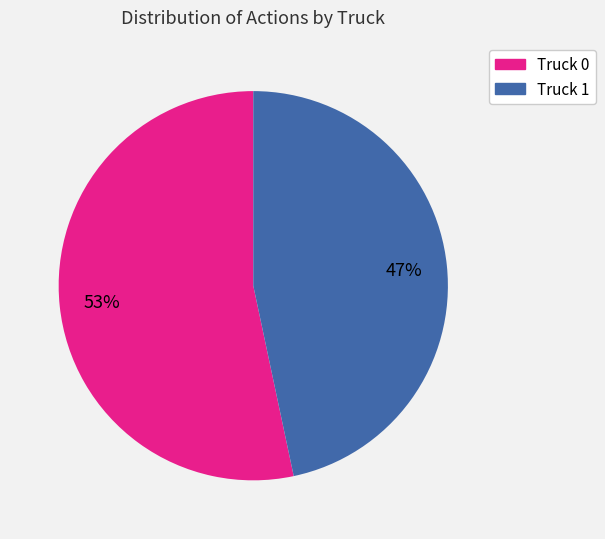

To the nearest percent, what percentage of the pie is Truck 1?

47%